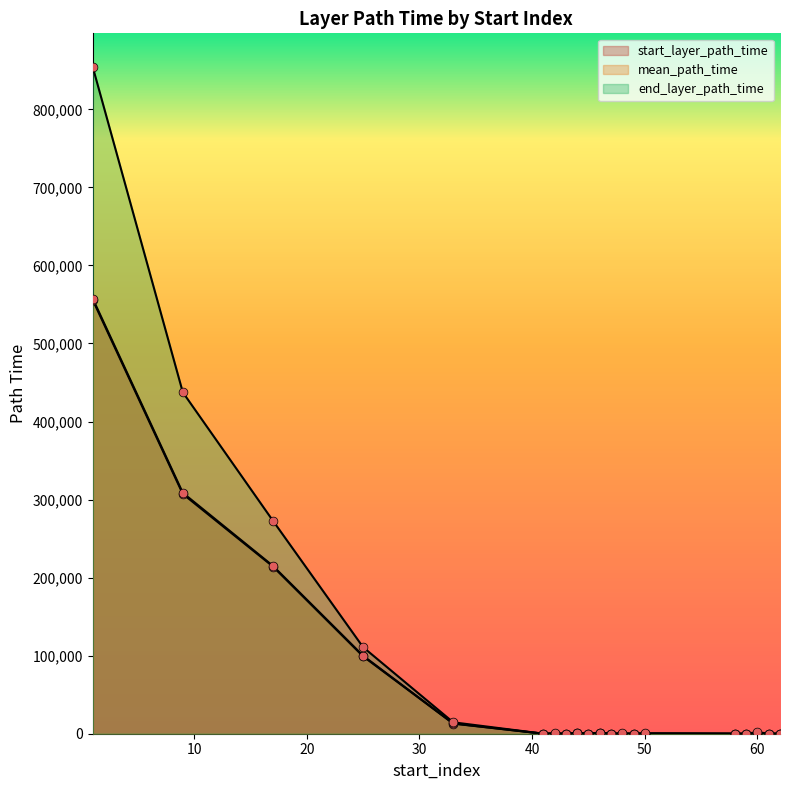

What are all the series names shown in the legend?

start_layer_path_time, mean_path_time, end_layer_path_time